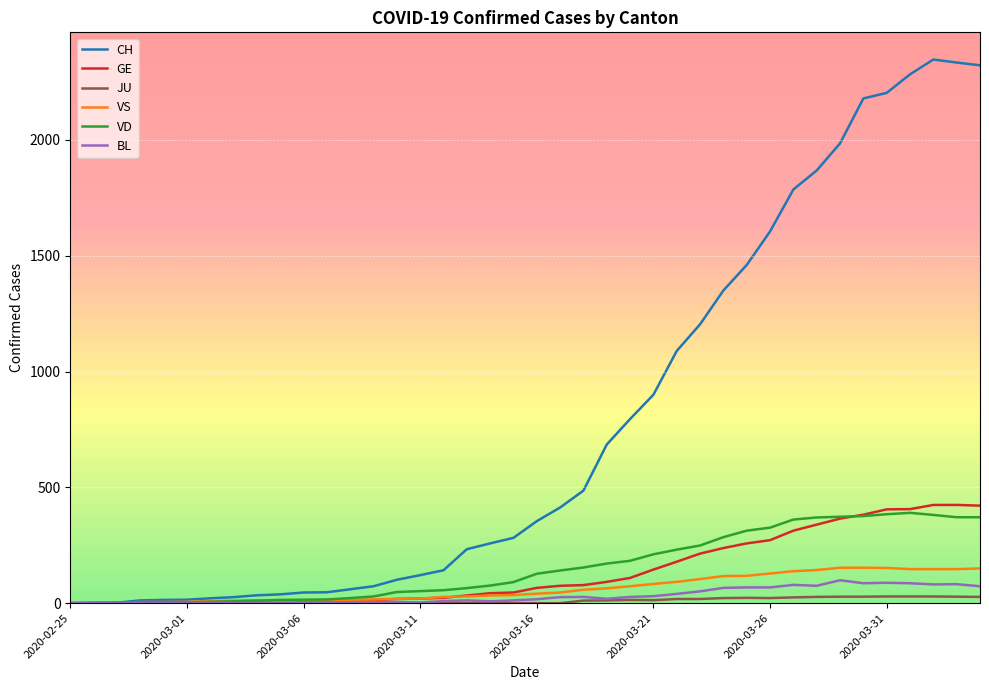

Which series has the widest spread of values?

CH